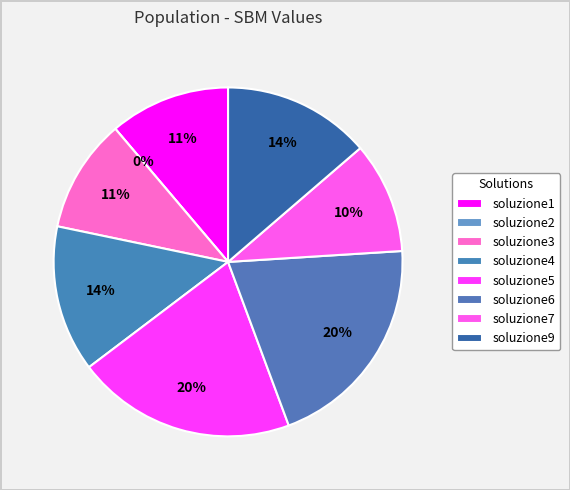

The soluzione3 slice represents 11% of the pie. True or false?

True